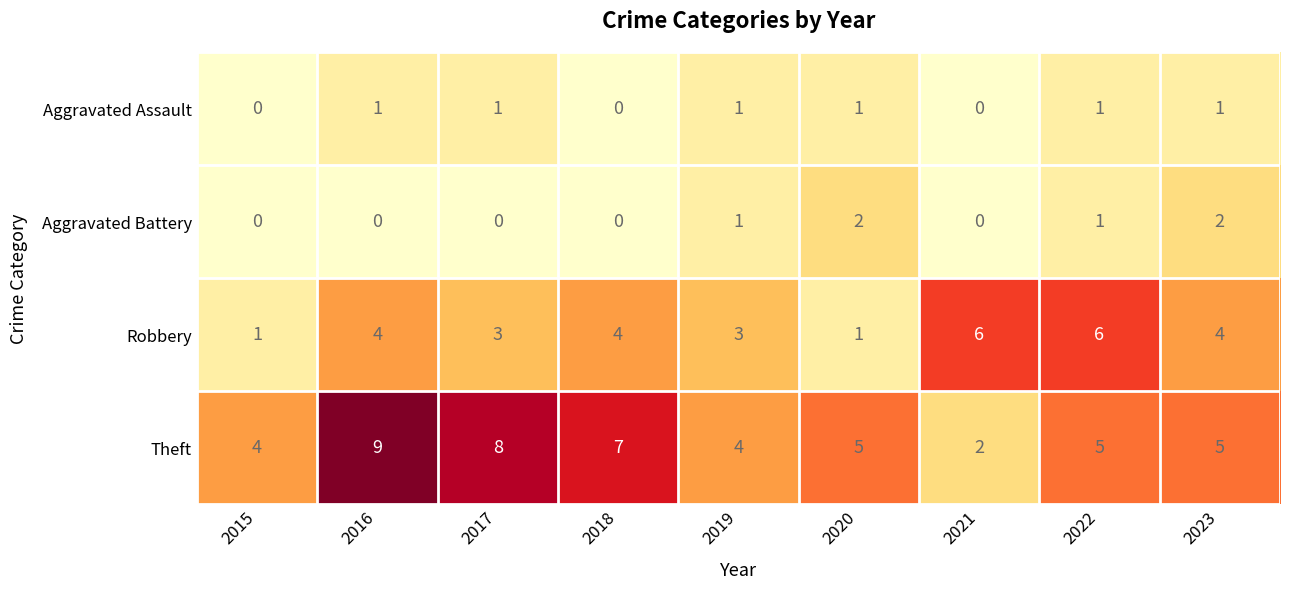

Which series has the largest total across all categories?

Theft